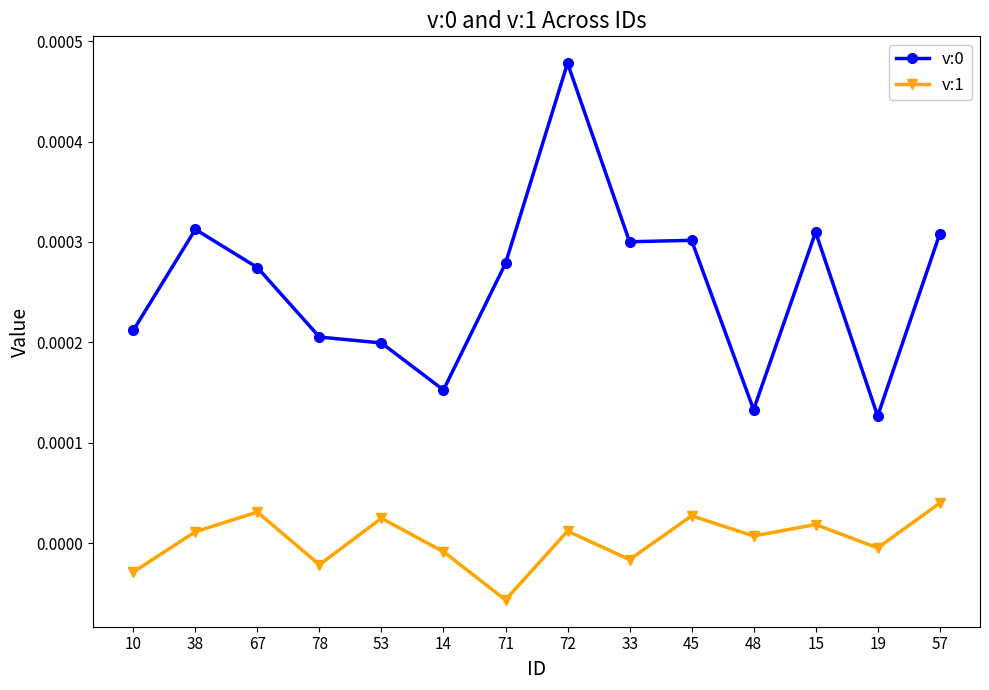

True or false: v:1 and v:0 intersect in this chart.

False